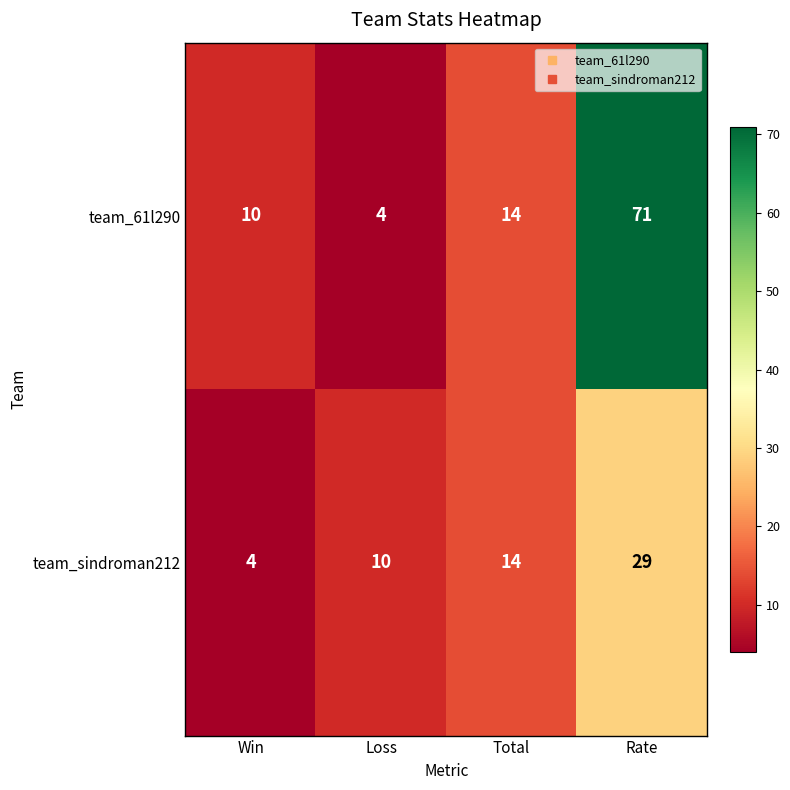

What is the minimum value shown in the chart?

4